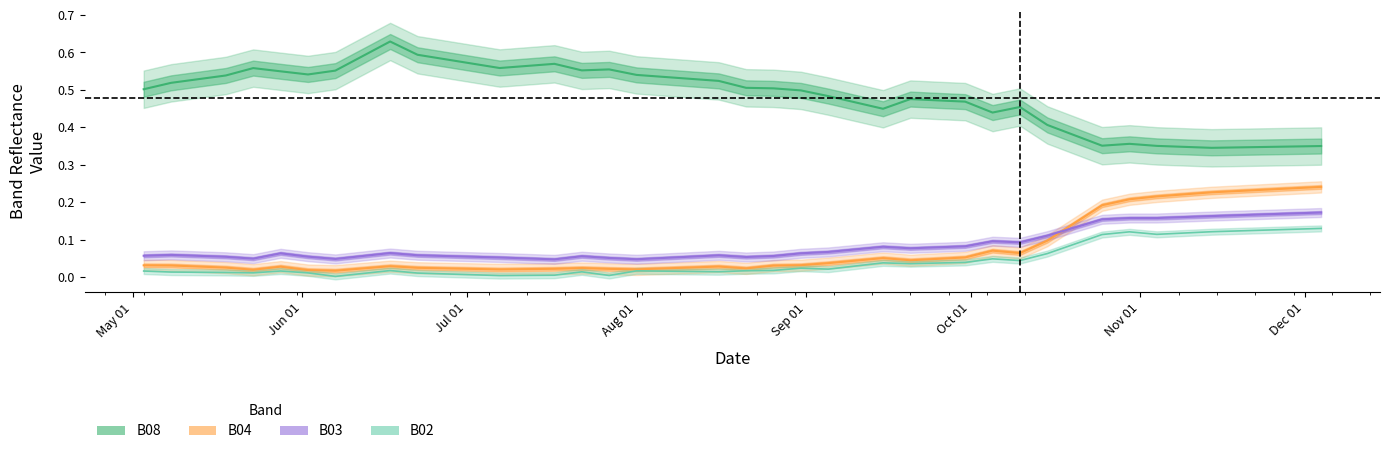

At how many categories does at least one series exceed 0?

40